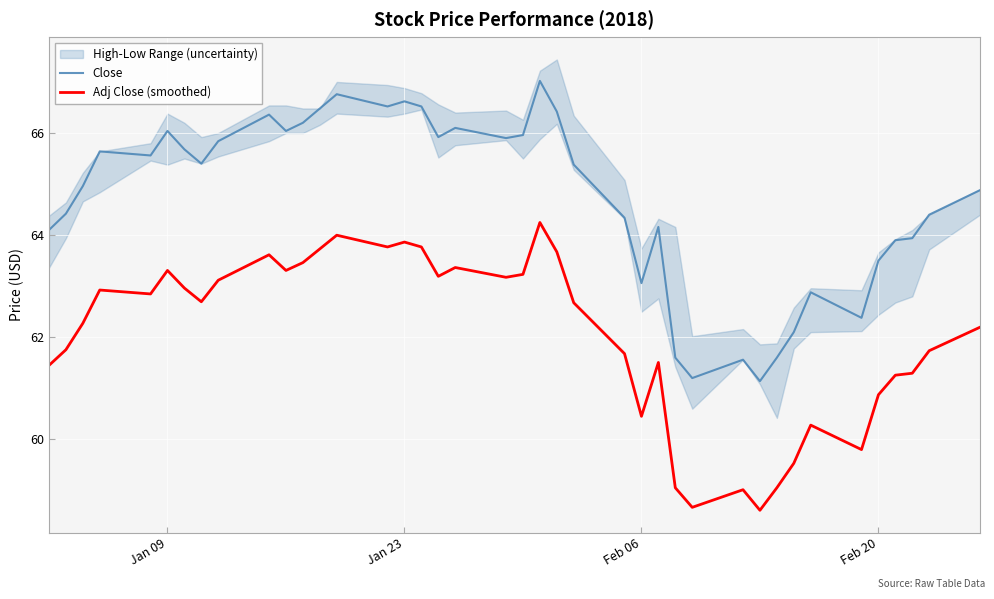

What is the value of the Adj Close (smoothed) point at the 28th from the left?

59.1